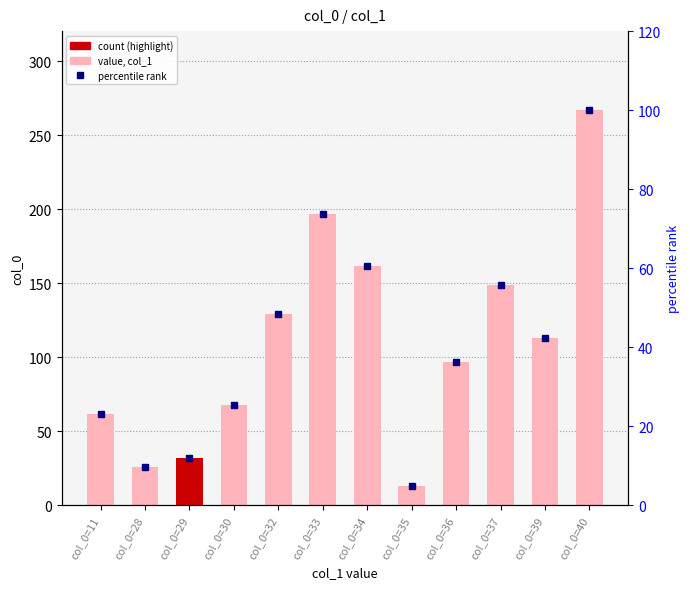

At which category is the sum across all series the highest?

col_0=40